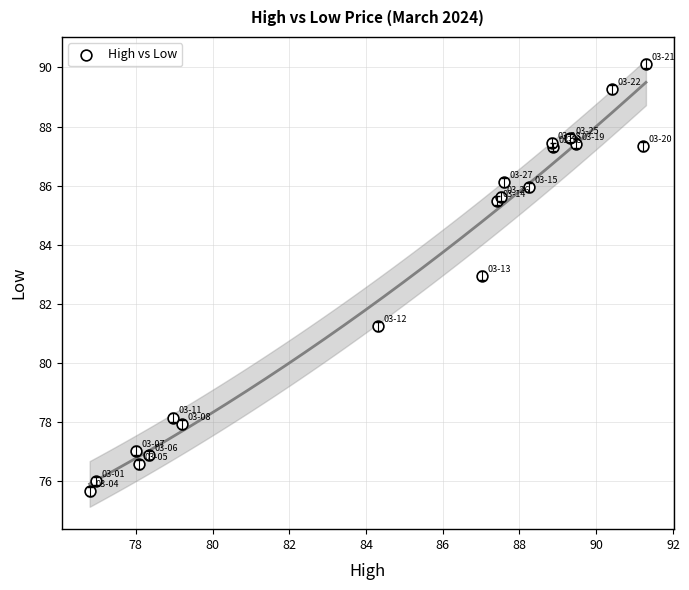

What Y value in the scatter plot is closest to 82?

81.2